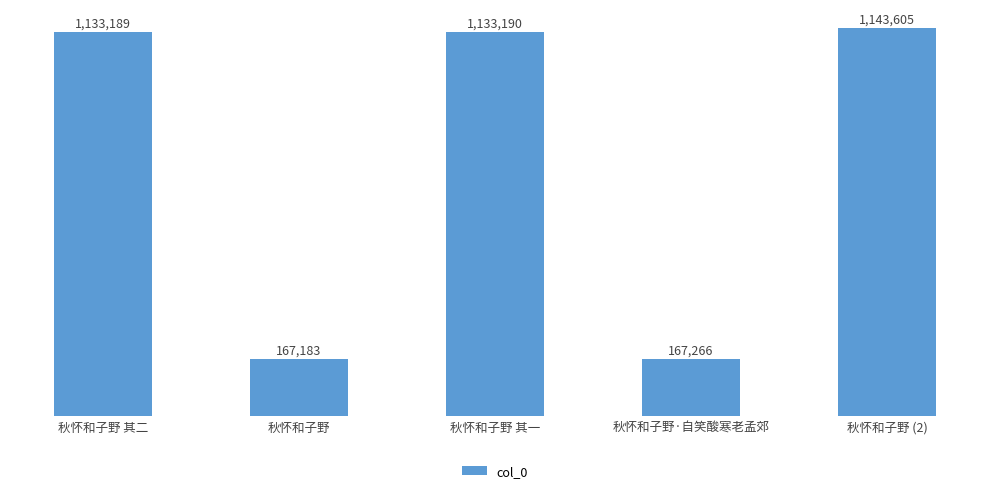

Rank the categories by value from lowest to highest.

秋怀和子野, 秋怀和子野·自笑酸寒老孟郊, 秋怀和子野 其二, 秋怀和子野 其一, 秋怀和子野 (2)